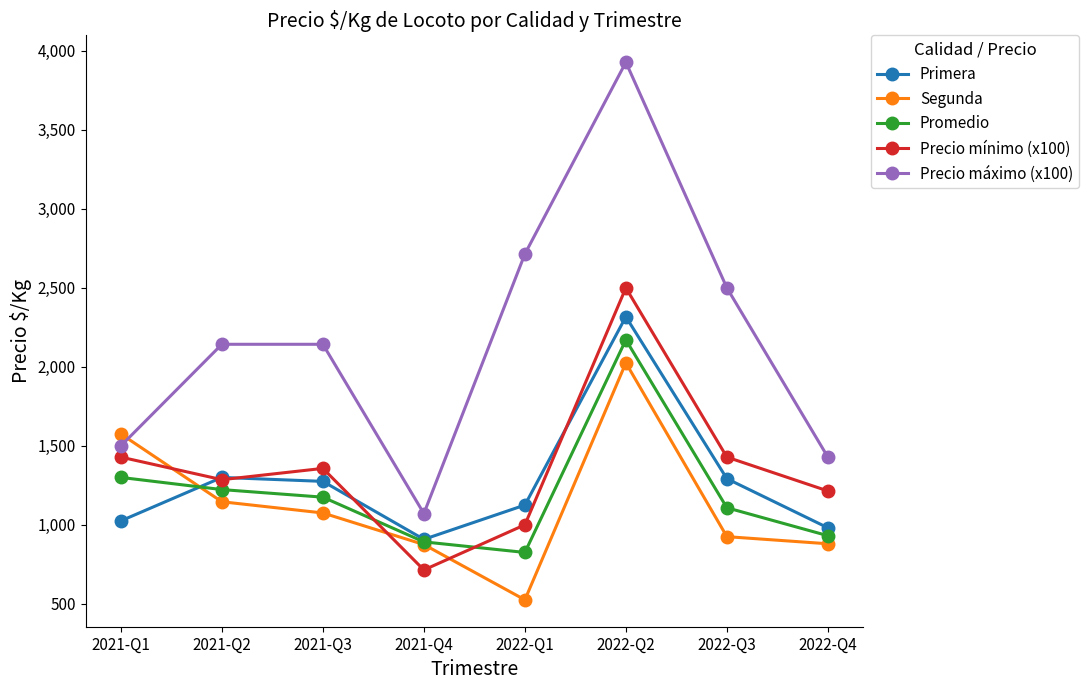

How many times do Segunda and Precio mínimo (x100) cross each other?

3